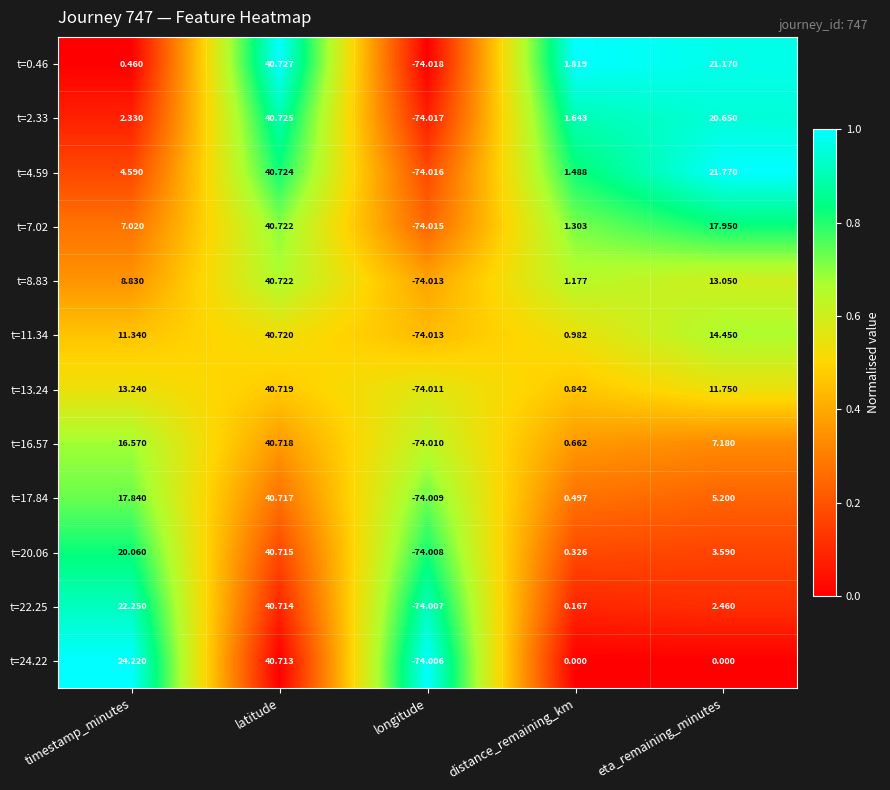

Is the value of t=17.84 at eta_remaining_minutes greater than the value of t=2.33 at eta_remaining_minutes?

No